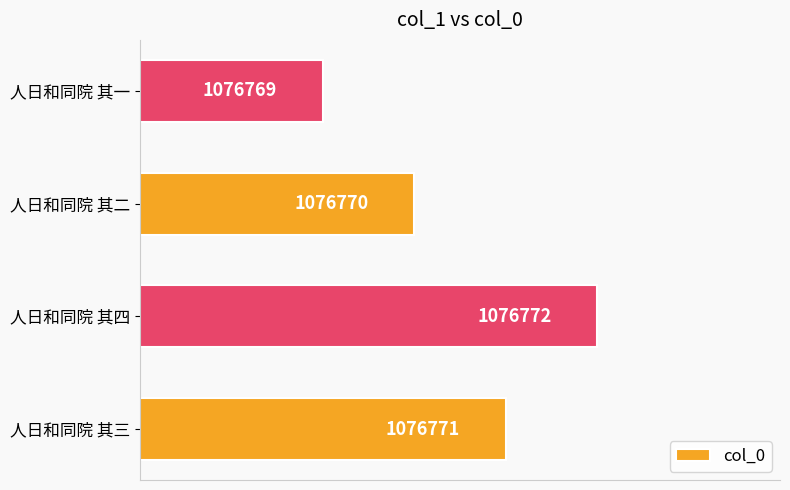

What is the average value?

1076770